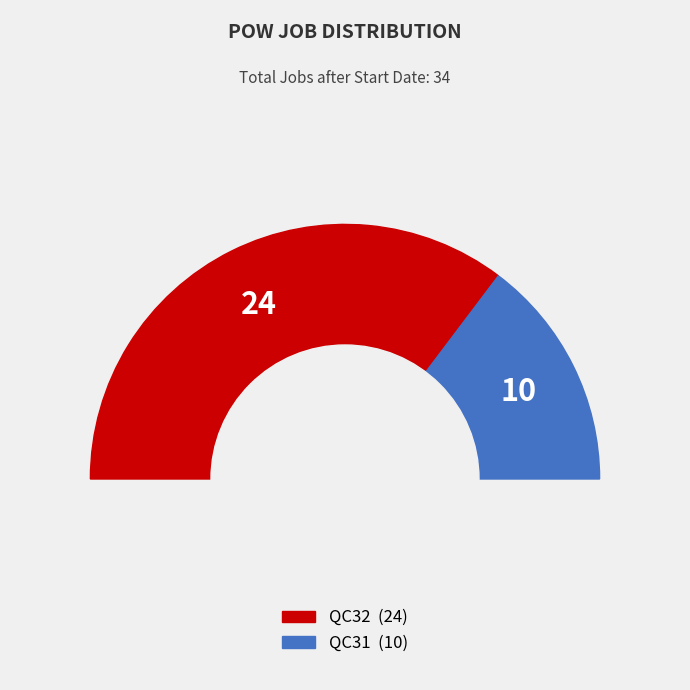

The QC31 slice represents 40% of the pie. True or false?

False